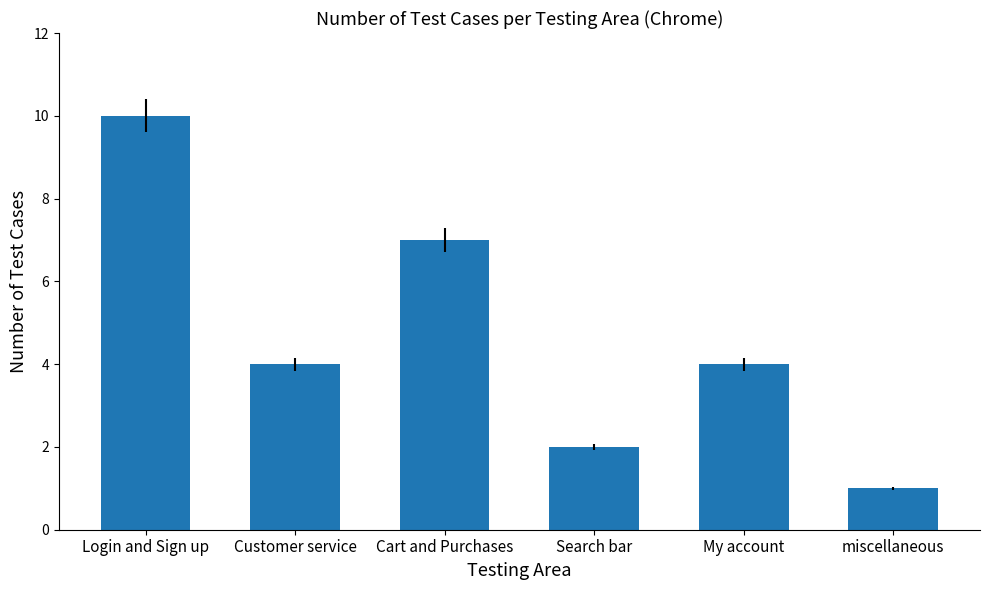

How many bars are there in total?

6